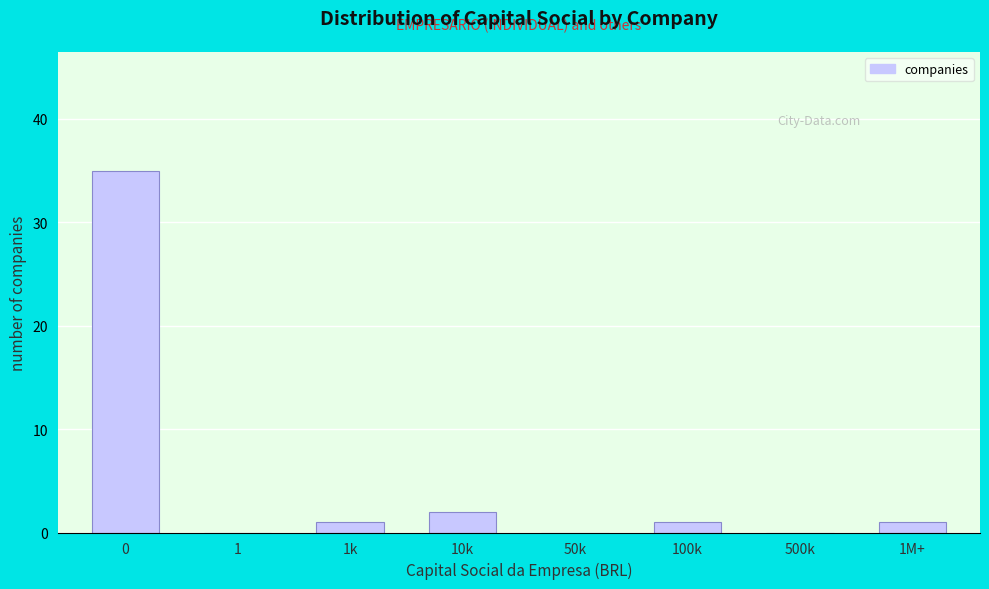

Reading left to right, extract all data points from this chart.

0=35	1=0	1k=1	10k=2	50k=0	100k=1	500k=0	1M+=1